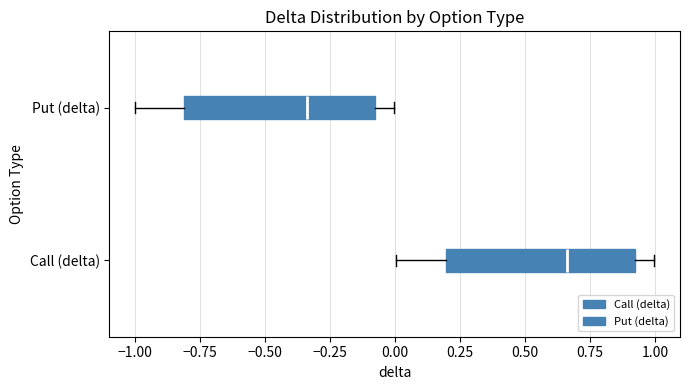

Which box has the furthest to the right median line?

Call (delta)